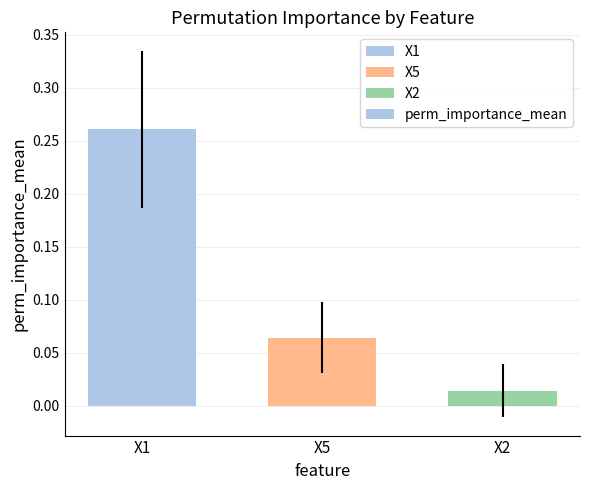

What position from the left is X1?

1